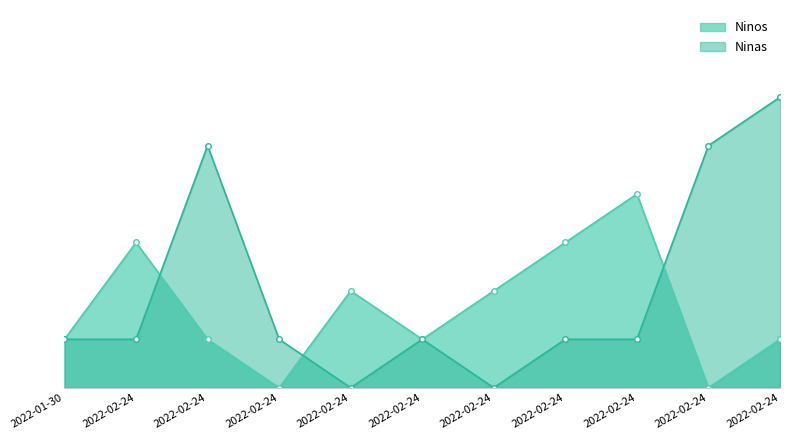

What is the label of the 11th point from the right?

2022-01-30